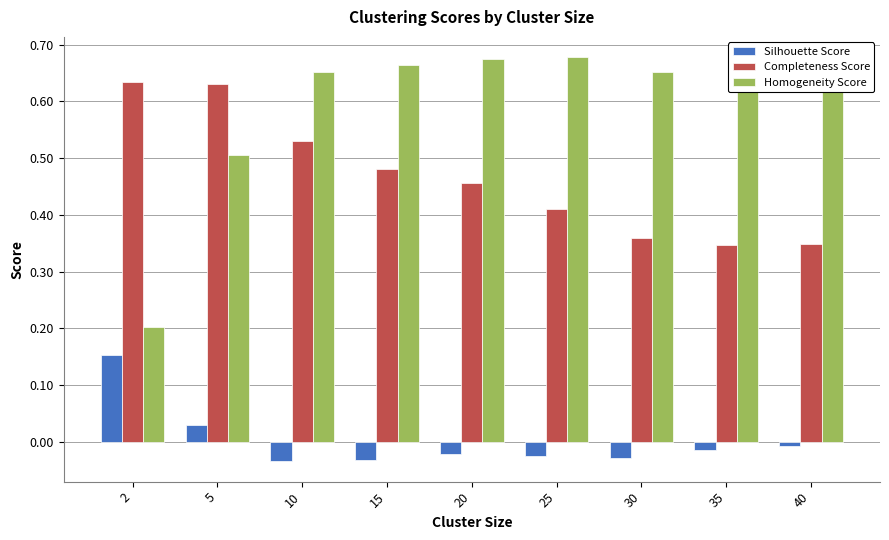

Rank the series by their average value, from lowest to highest.

Silhouette Score, Completeness Score, Homogeneity Score